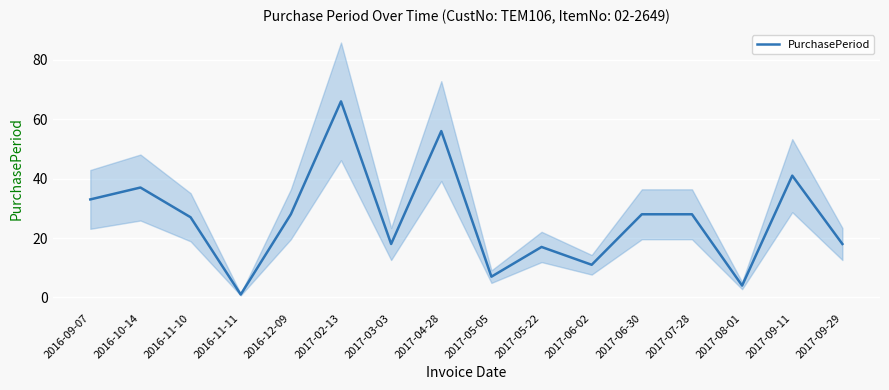

The chart shows a value of 28 at 2017-06-30. True or false?

True